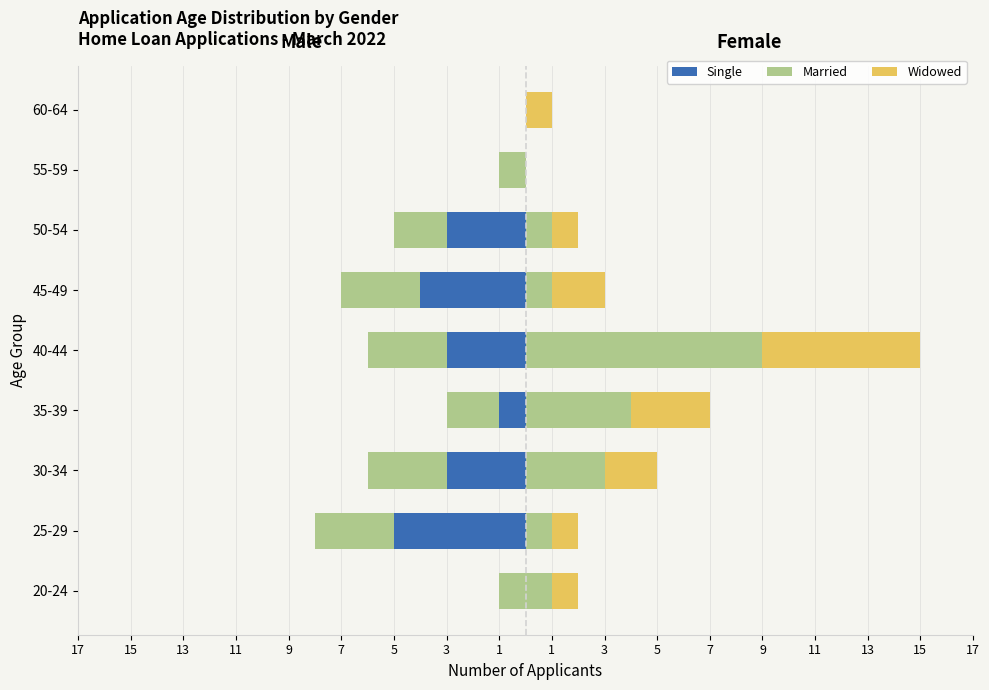

True or false: Single (Male) has a value of -4 at 30-34.

False